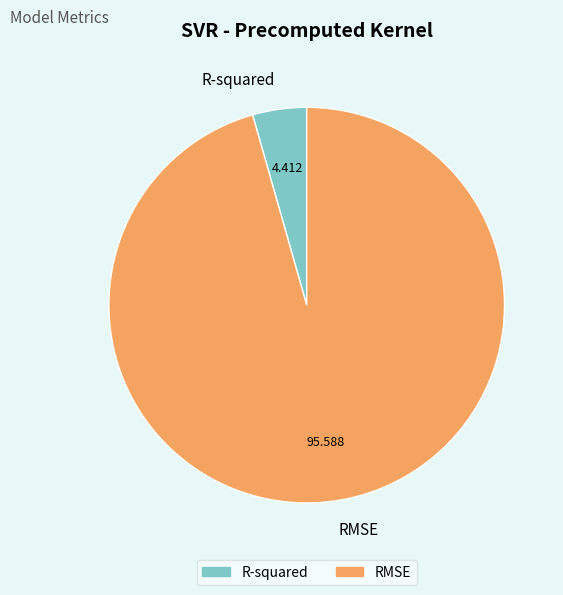

Combined, do RMSE and R-squared account for over 50%?

Yes